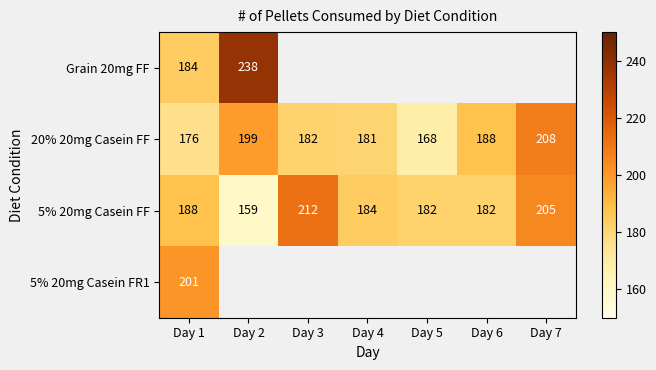

At which label does 20% 20mg Casein FF reach its minimum?

Day 5